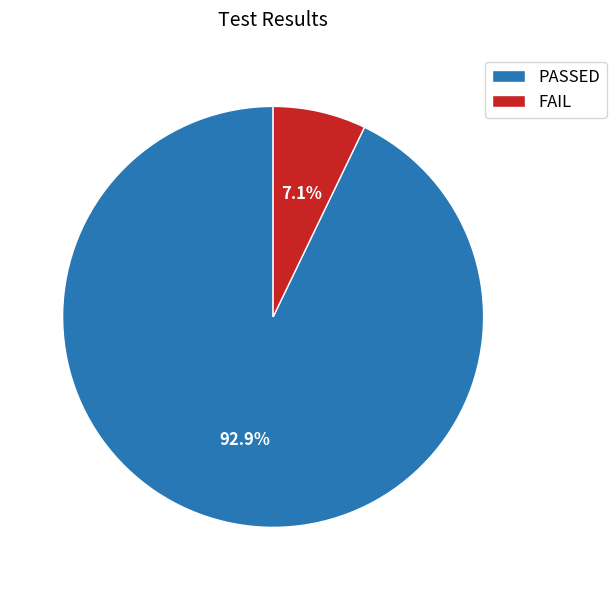

The PASSED slice represents 93% of the pie. True or false?

True